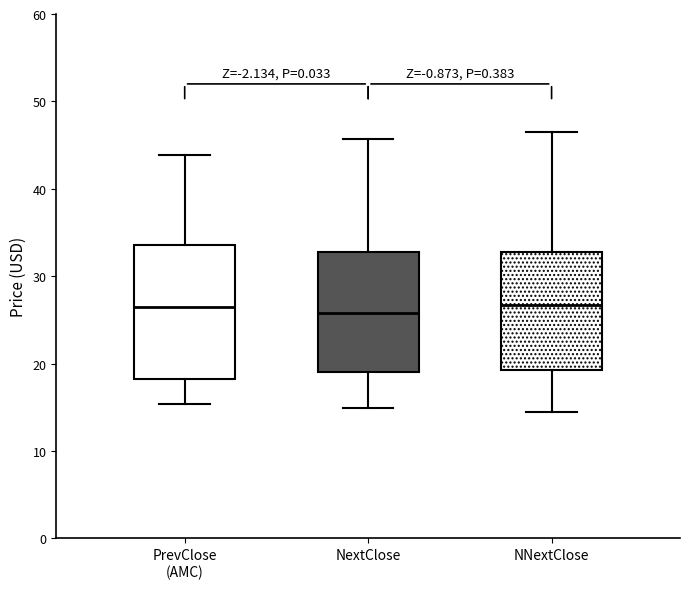

Comparing the boxes themselves (not the whiskers), which one is the tallest?

PrevClose (AMC)